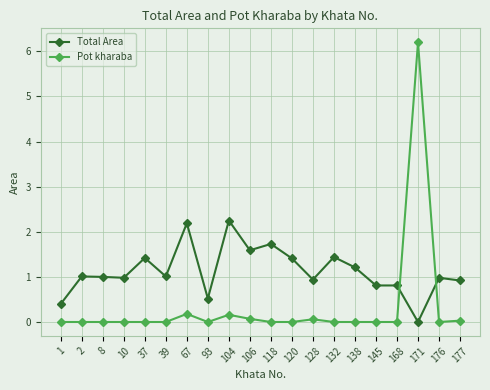

List the series in order of their peak value, highest first.

Pot kharaba, Total Area